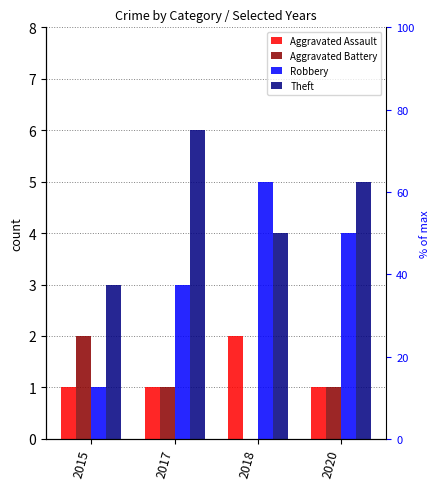

Reading left to right, list all the values displayed in this chart.

Aggravated Assault: 2015=1	2017=1	2018=2	2020=1
Aggravated Battery: 2015=2	2017=1	2018=0	2020=1
Robbery: 2015=1	2017=3	2018=5	2020=4
Theft: 2015=3	2017=6	2018=4	2020=5